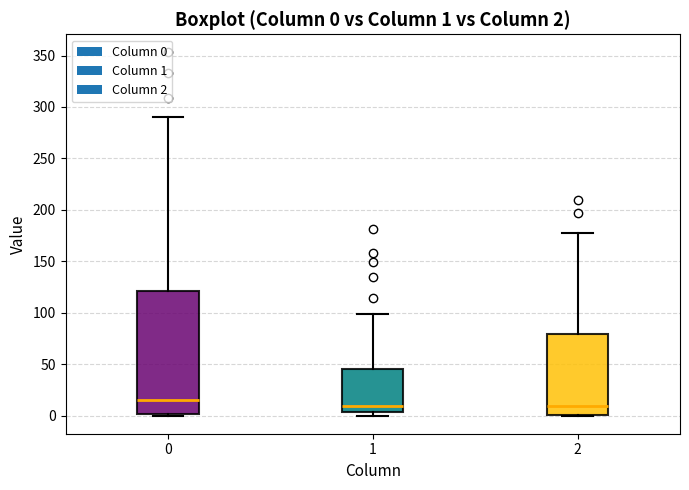

Comparing the boxes themselves (not the whiskers), which one is the tallest?

0